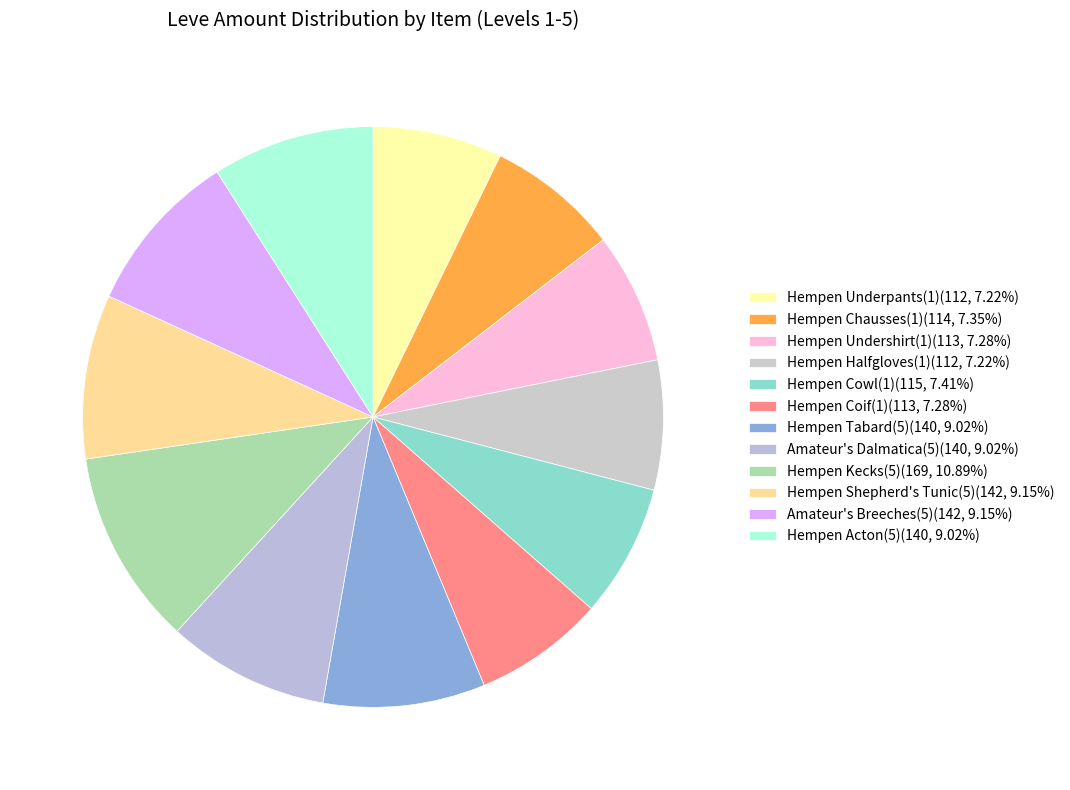

How many slices are in this pie chart?

12